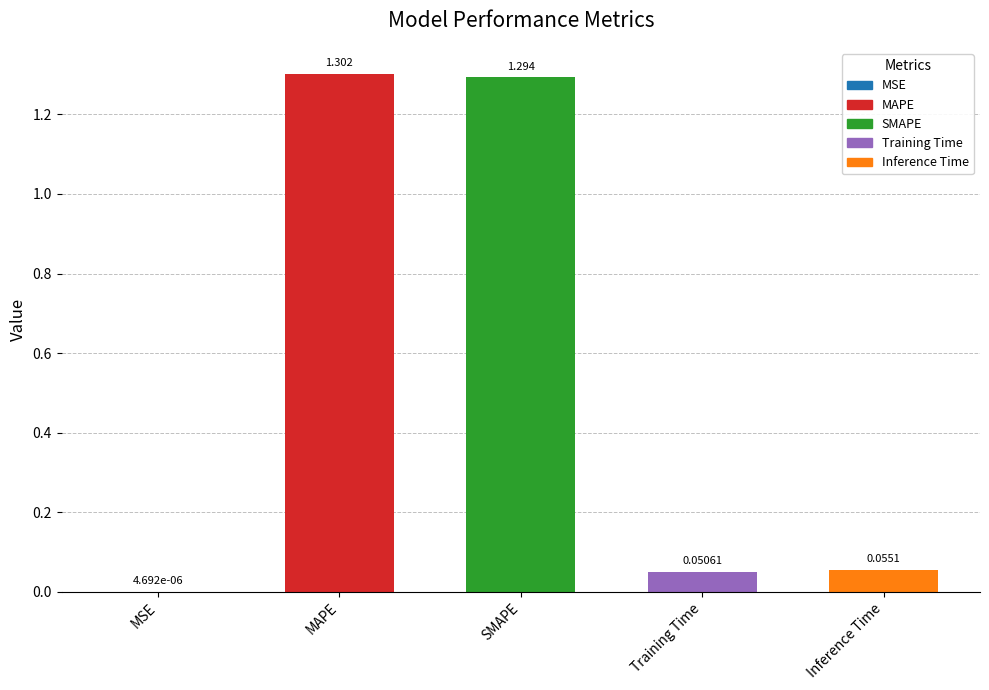

Which has a higher value, MAPE or SMAPE?

MAPE